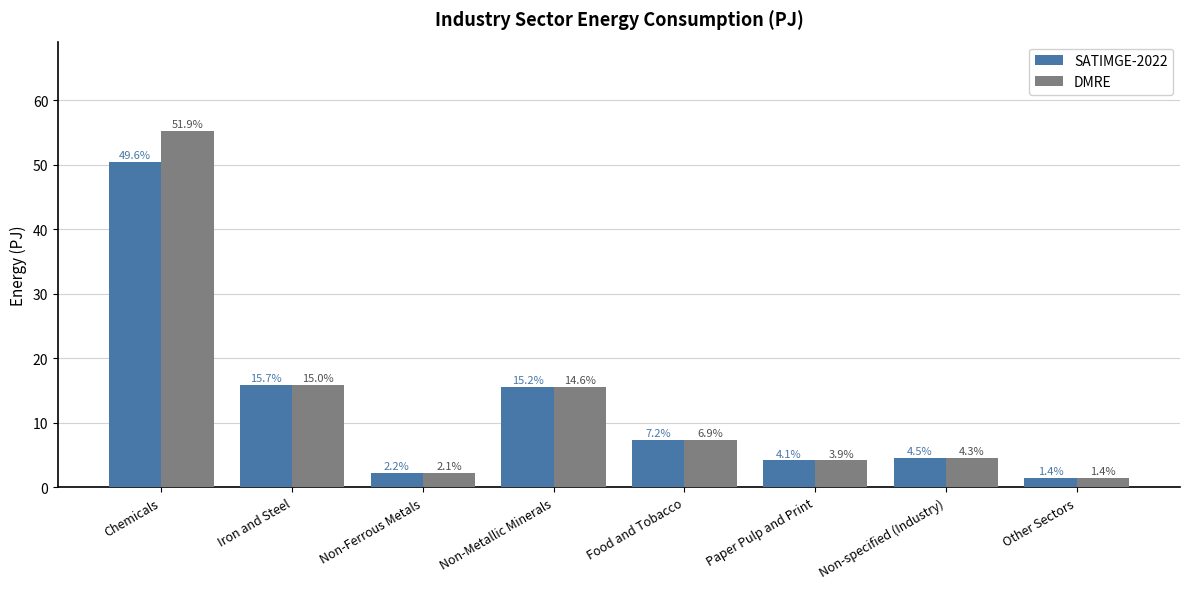

How many bars are there in total?

16